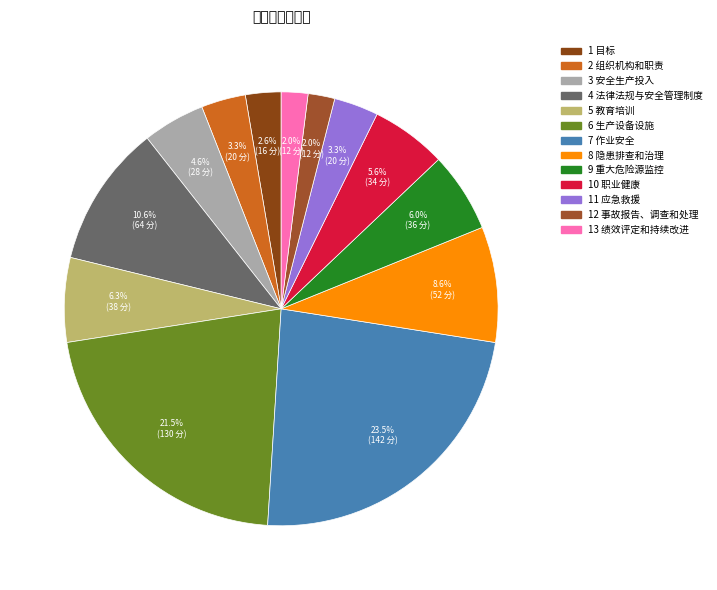

Does any single category account for the majority?

No